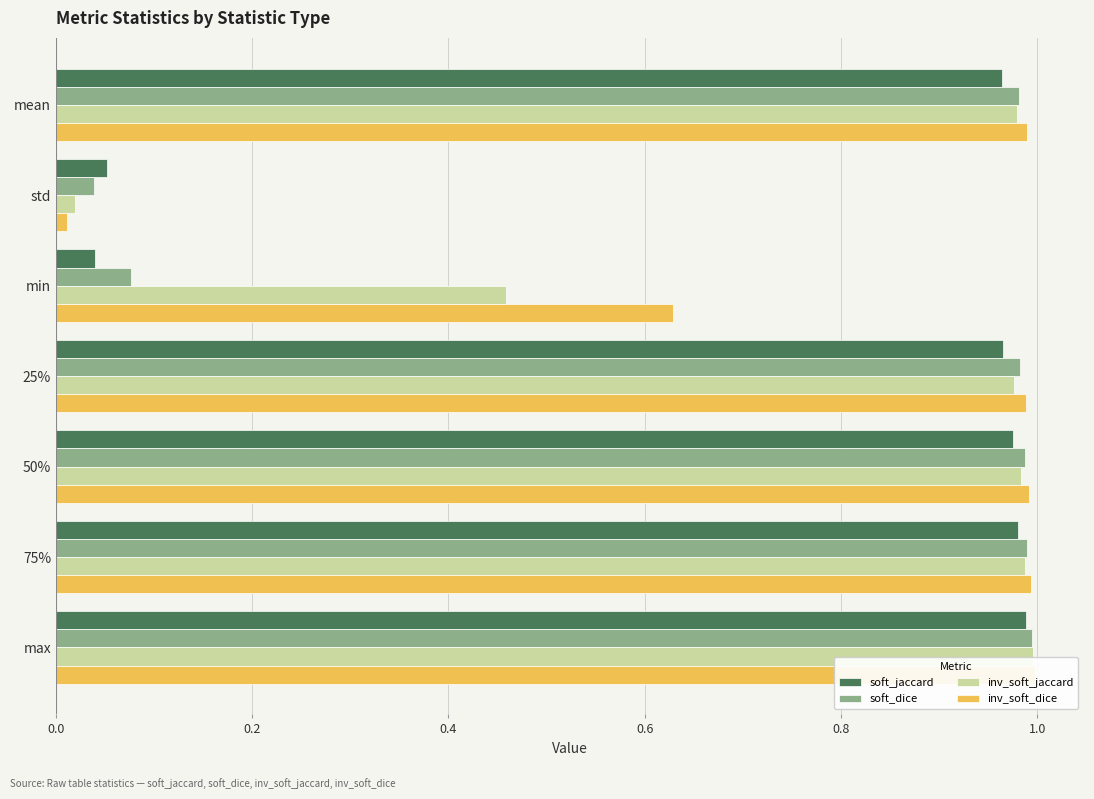

Is the value of soft_dice at std greater than the value of soft_jaccard at 50%?

No